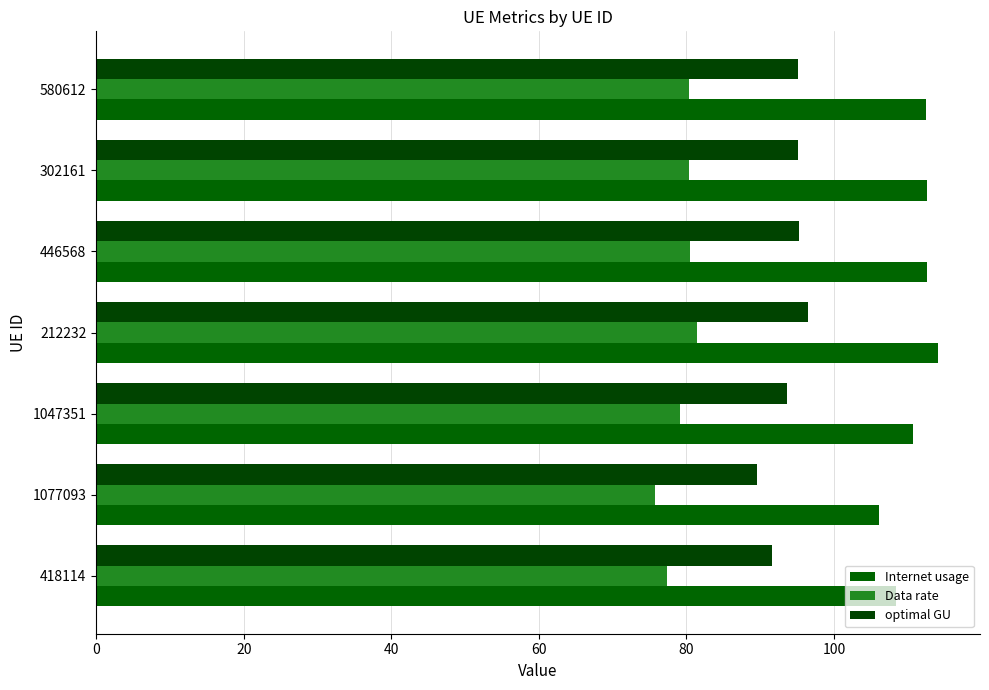

How many categories are shown in the chart?

7